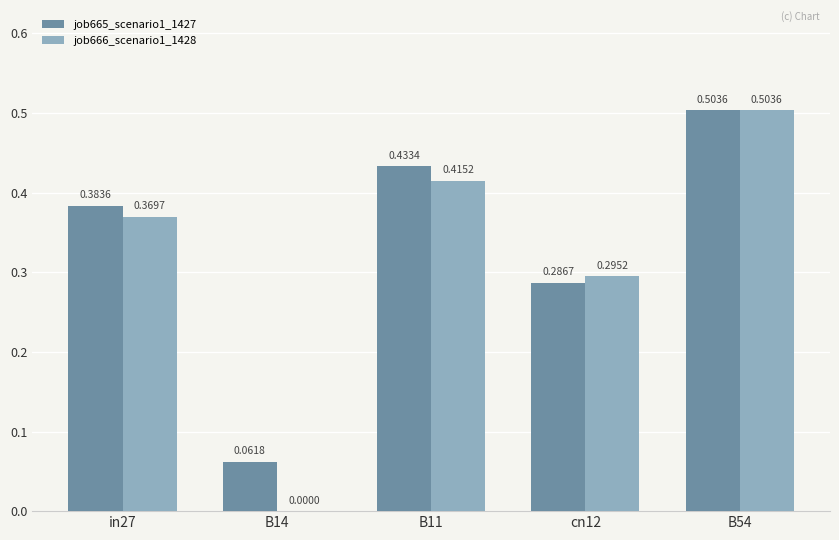

What is the sum of the job666_scenario1_1428 values at cn12 and B54?

0.8